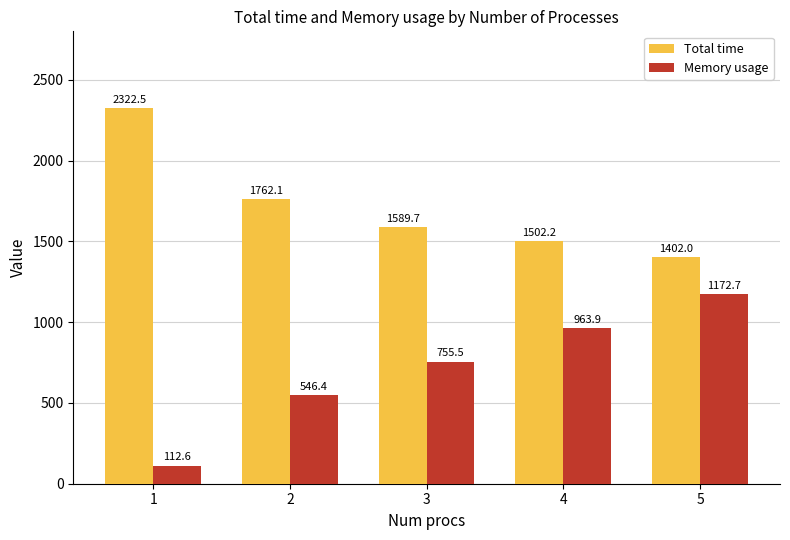

Does the chart contain any negative values?

No